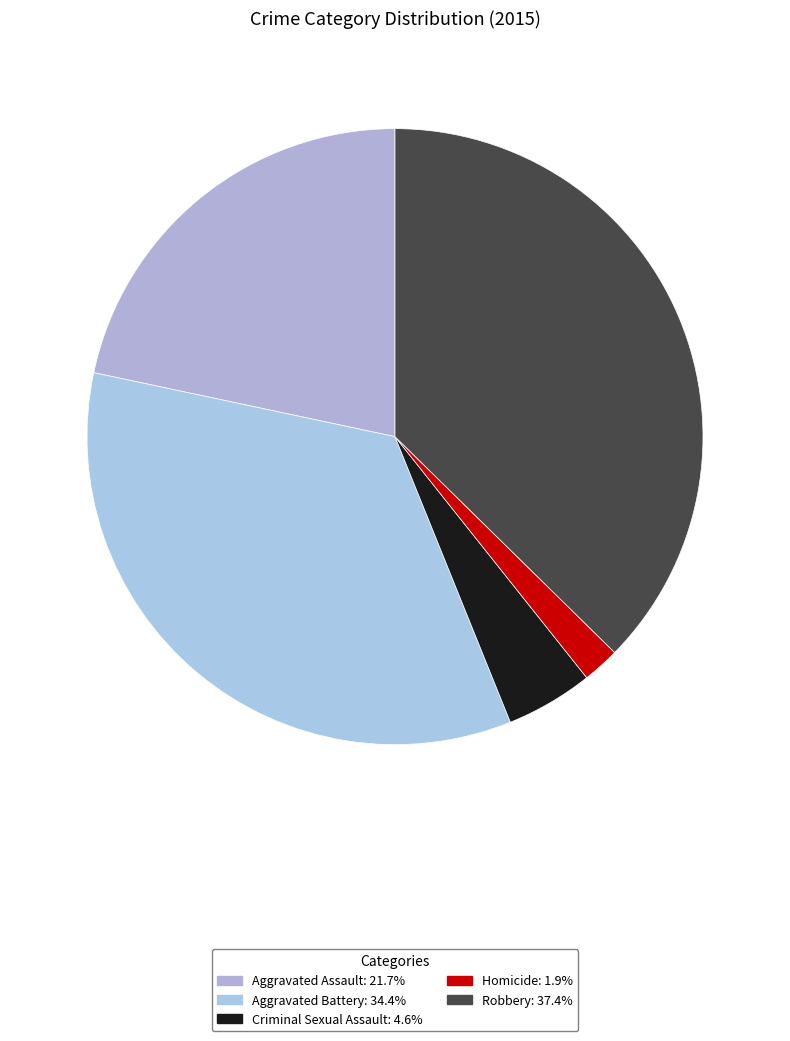

Count the number of slices in the pie.

5